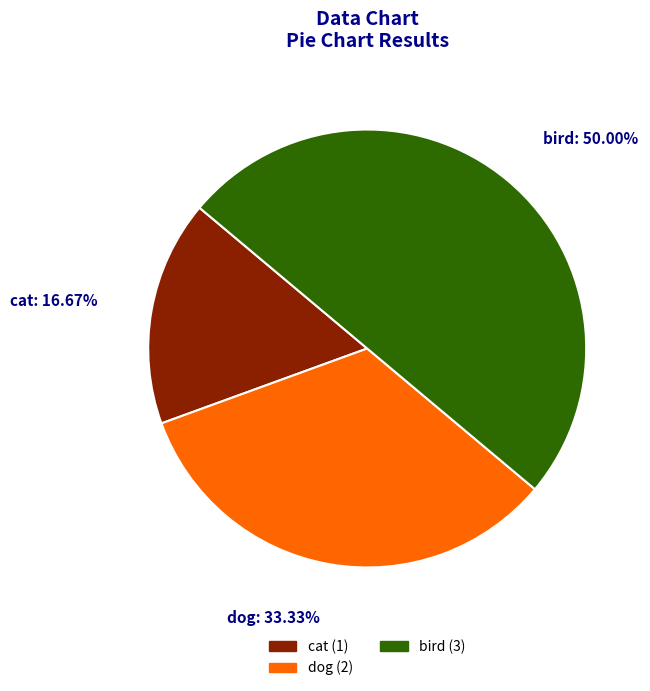

True or false: dog accounts for 45% of the total.

False